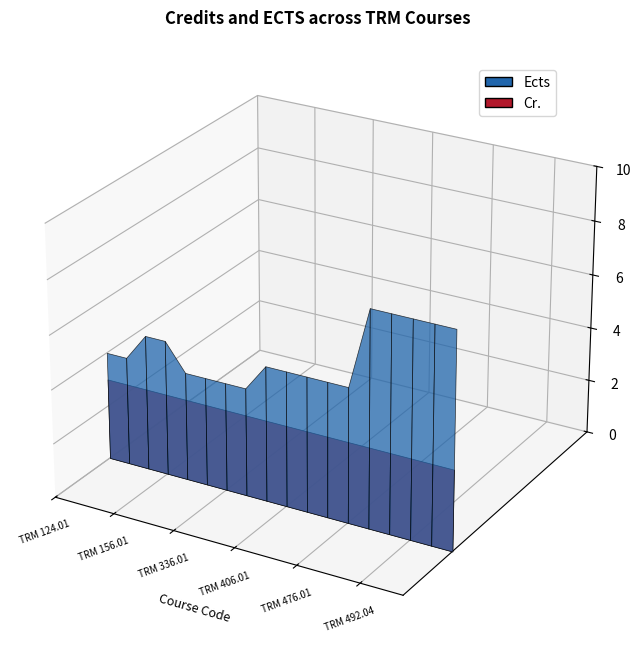

Reading left to right, what are all the values shown in this chart?

Ects: TRM 124.01=4	TRM 124.02=4	TRM 154.01=5	TRM 156.01=5	TRM 232.01=4	TRM 334.01=4	TRM 336.01=4	TRM 342.01=4	TRM 366.01=5	TRM 406.01=5	TRM 408.01=5	TRM 472.01=5	TRM 476.01=5	TRM 492.02=8	TRM 492.03=8	TRM 492.04=8	TRM 492.07=8	TRM 492.08=8
Cr.: TRM 124.01=3	TRM 124.02=3	TRM 154.01=3	TRM 156.01=3	TRM 232.01=3	TRM 334.01=3	TRM 336.01=3	TRM 342.01=3	TRM 366.01=3	TRM 406.01=3	TRM 408.01=3	TRM 472.01=3	TRM 476.01=3	TRM 492.02=3	TRM 492.03=3	TRM 492.04=3	TRM 492.07=3	TRM 492.08=3